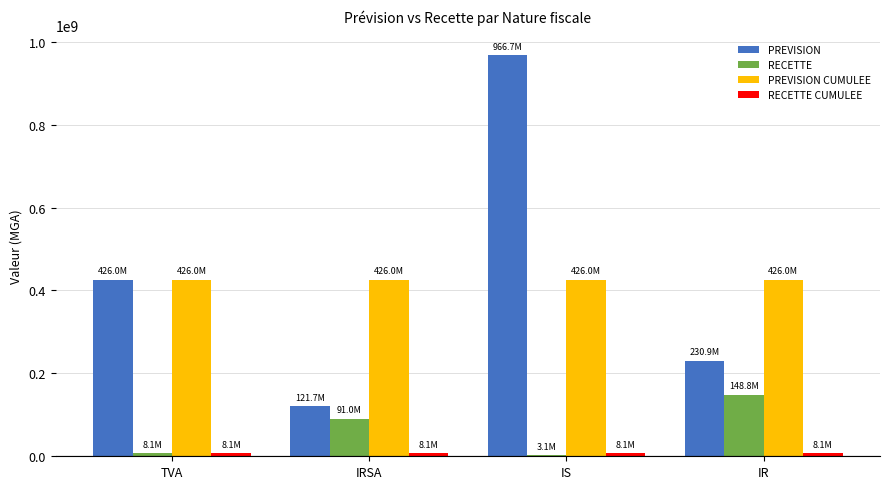

Which series has the widest spread of values?

PREVISION